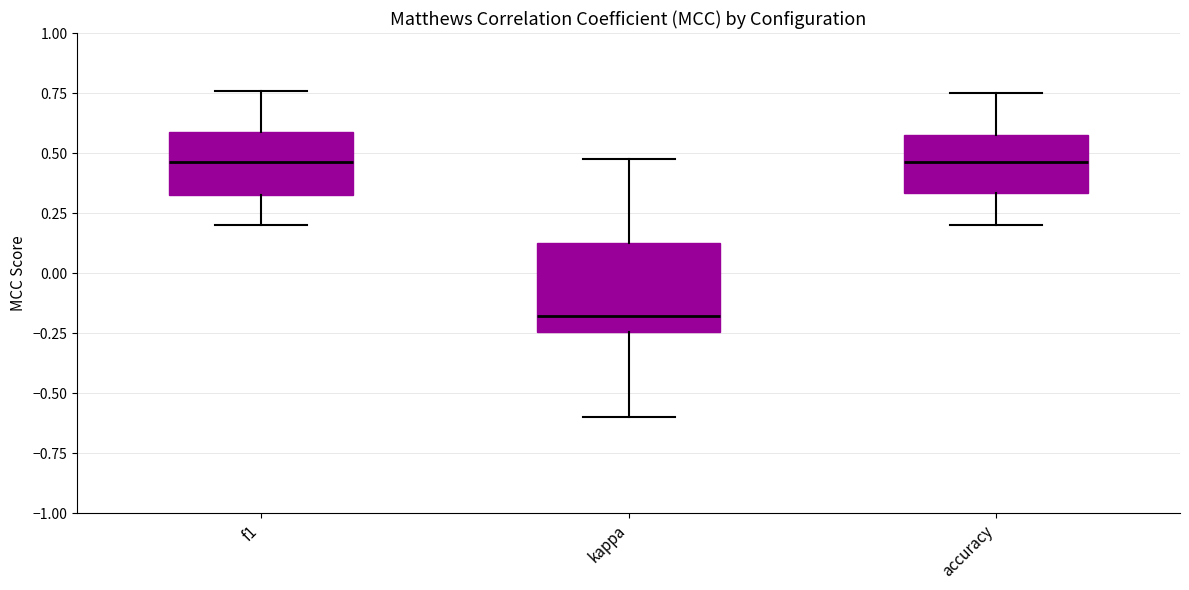

Reading left to right, read every box against the y-axis: the position of its median line, the range the box covers, and the ends of its whiskers. The values are not printed on the chart, so give them approximately, as read against the axis.

f1: median 0.45, box 0.30 to 0.60, whiskers 0.20 to 0.75
kappa: median -0.20, box -0.25 to 0.15, whiskers -0.60 to 0.50
accuracy: median 0.45, box 0.35 to 0.60, whiskers 0.20 to 0.75